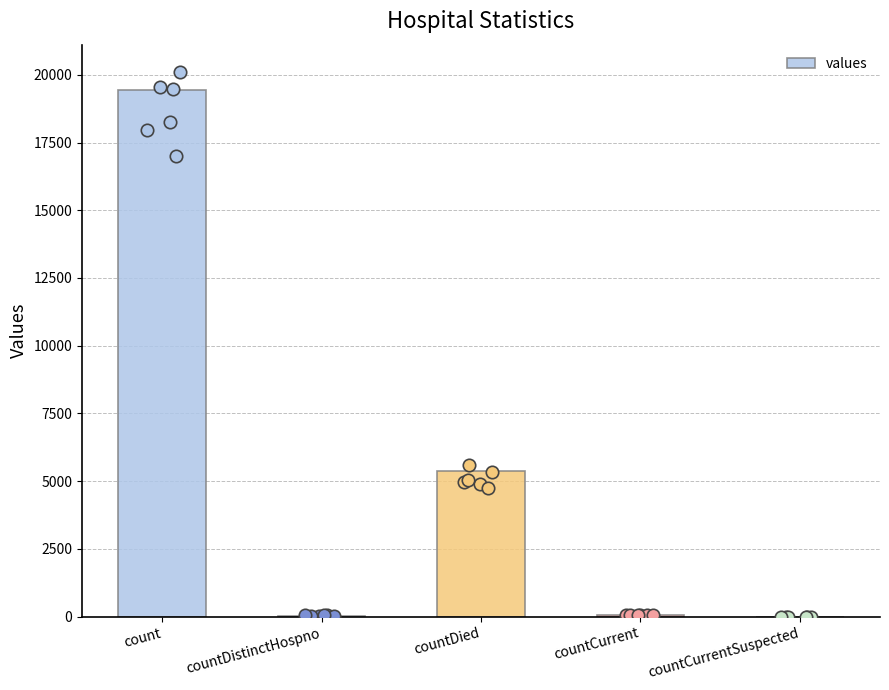

Which has a higher value, count or countCurrentSuspected?

count